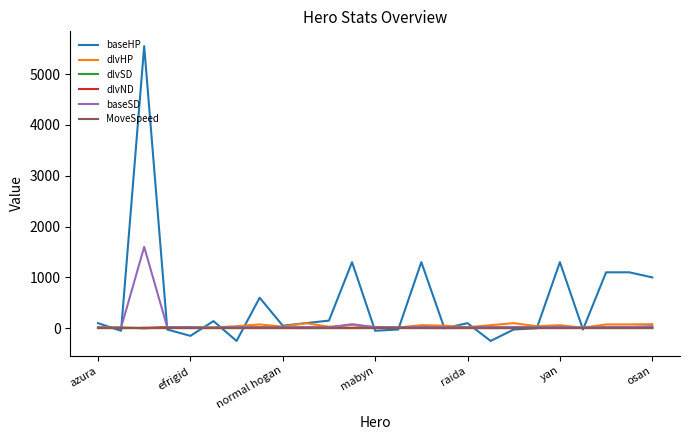

Which series has the largest total across all categories?

baseHP